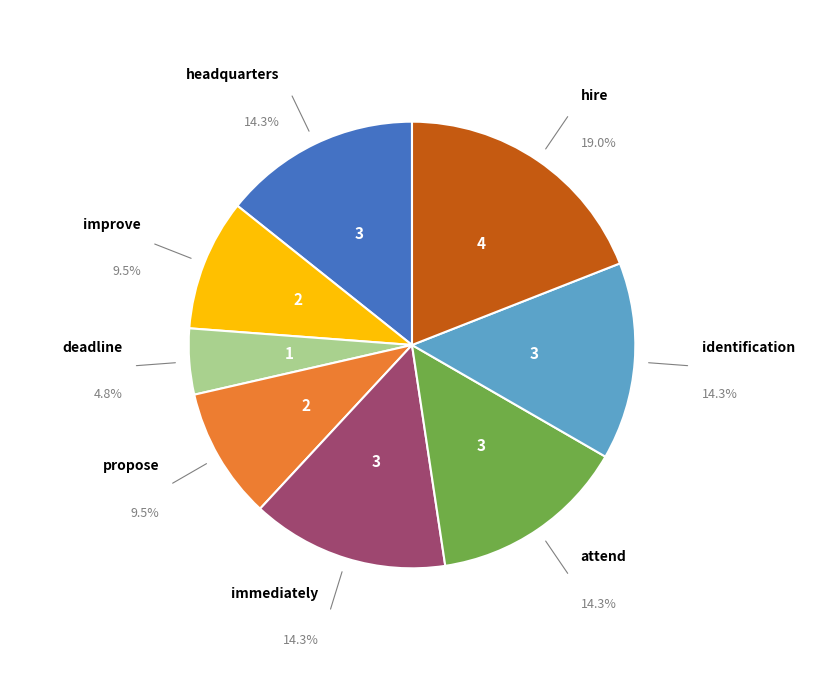

Is there a majority slice in this chart?

No